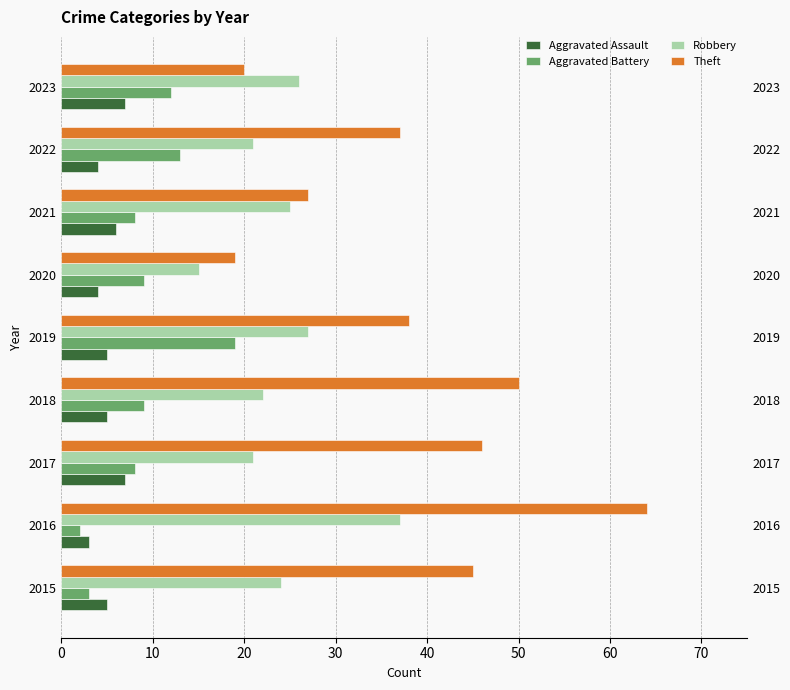

How many series are shown in this chart?

4